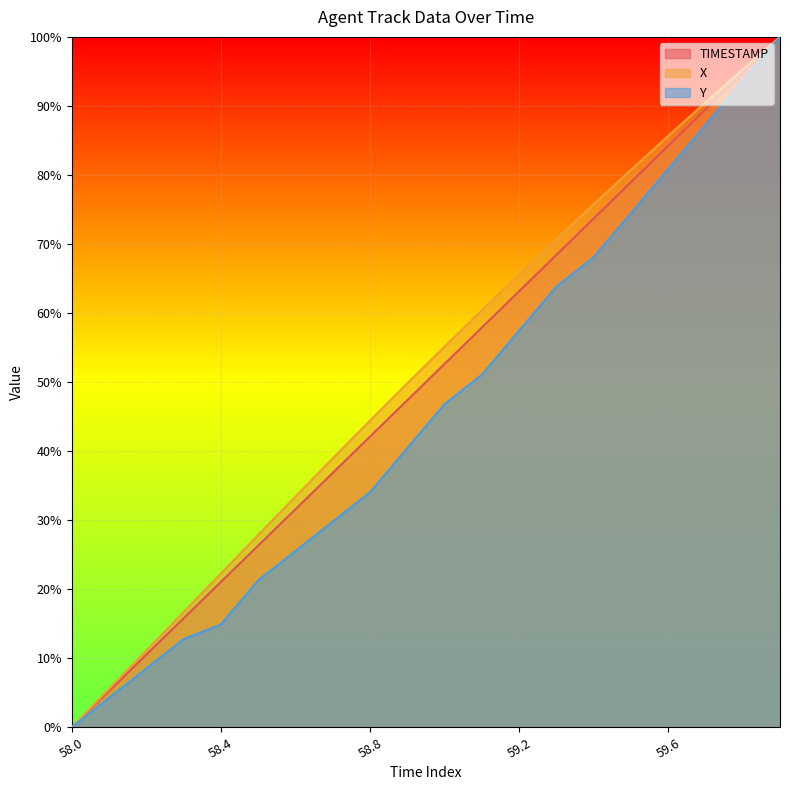

The X series shows 32.6 at 58.0. True or false?

False